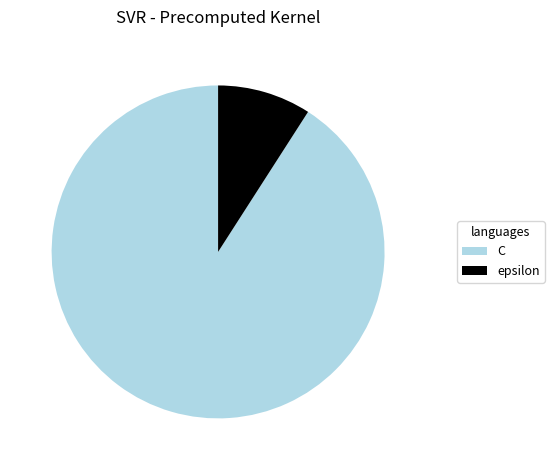

Does C represent more than half of the total?

Yes